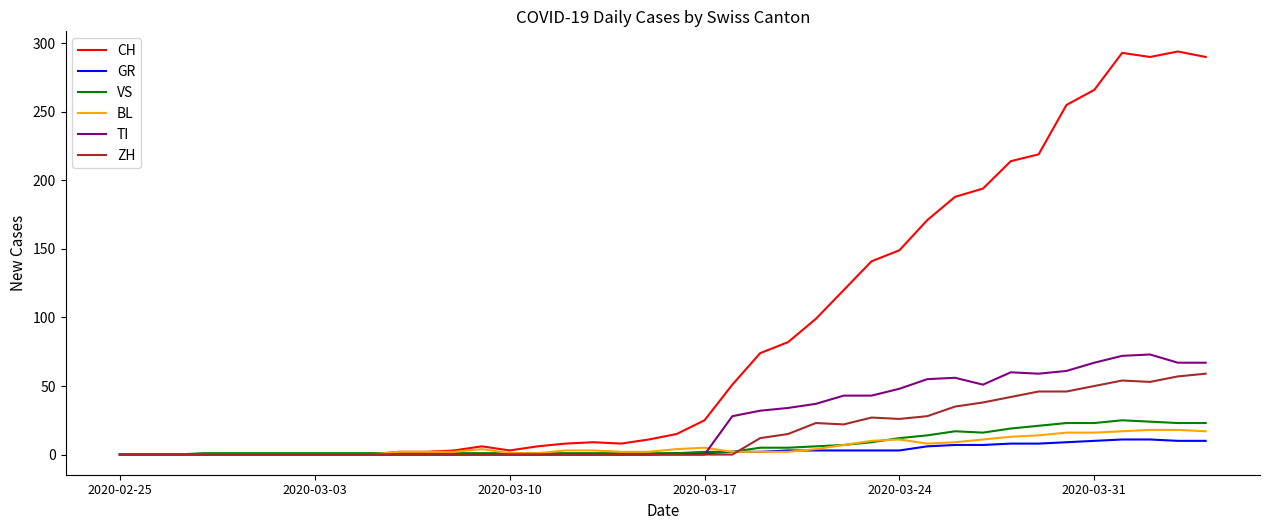

Which series has the largest total across all categories?

CH